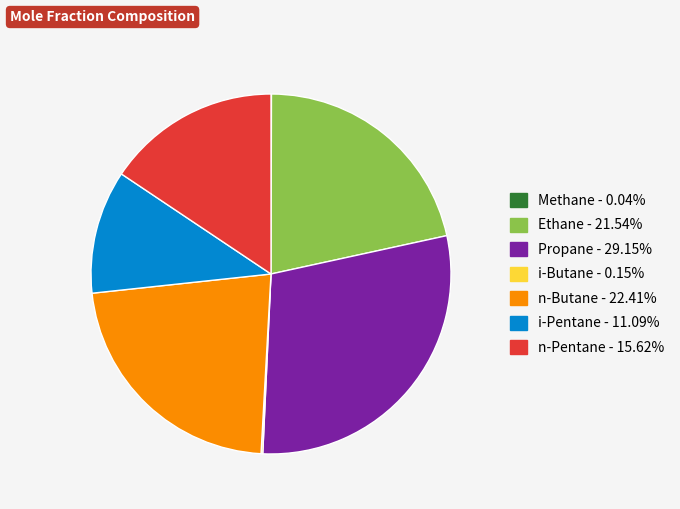

Is there a majority slice in this chart?

No